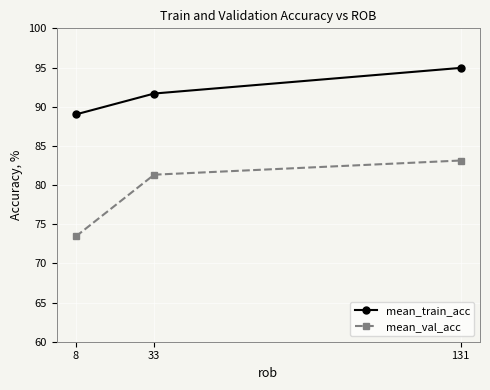

What is the sum of all mean_train_acc values?

275.6